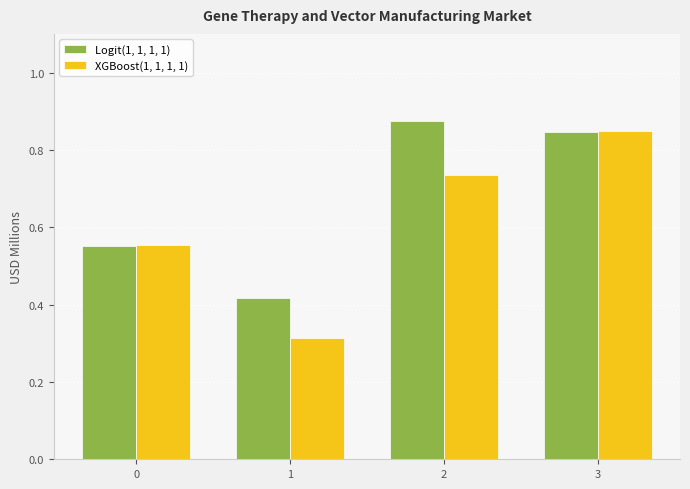

Which category has the lowest value in the XGBoost(1, 1, 1, 1) series?

1